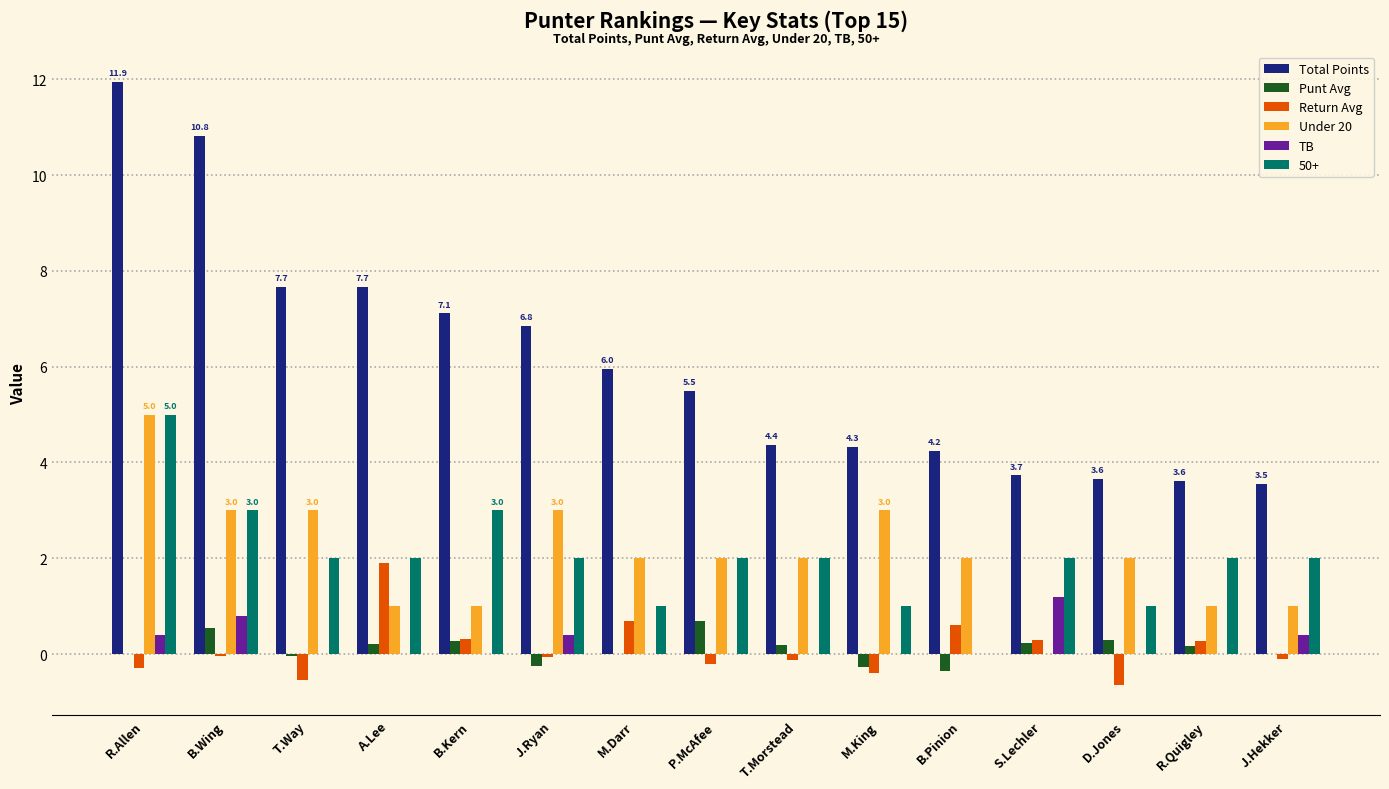

Between B.Wing and P.McAfee, which series saw the biggest shift?

Total Points